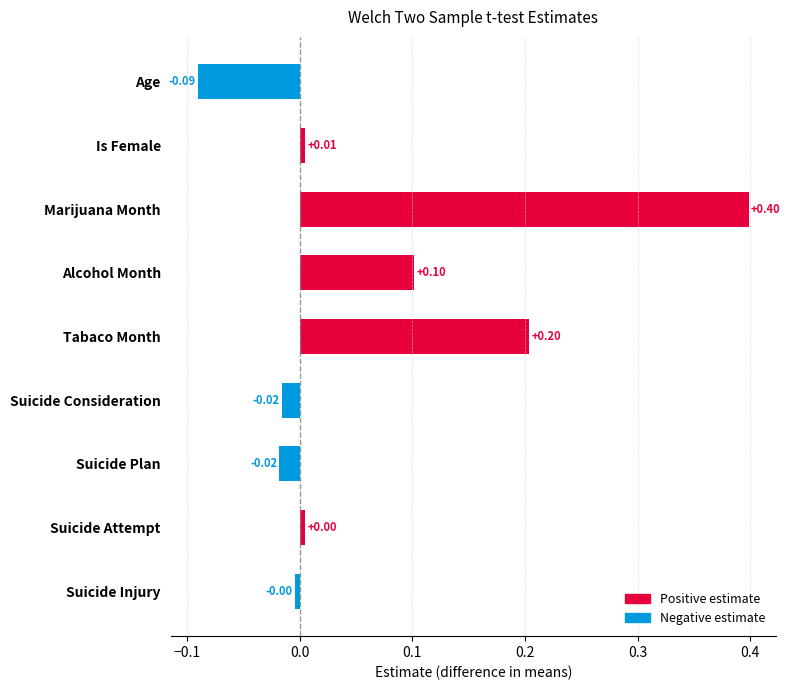

Does the chart contain any negative values?

Yes